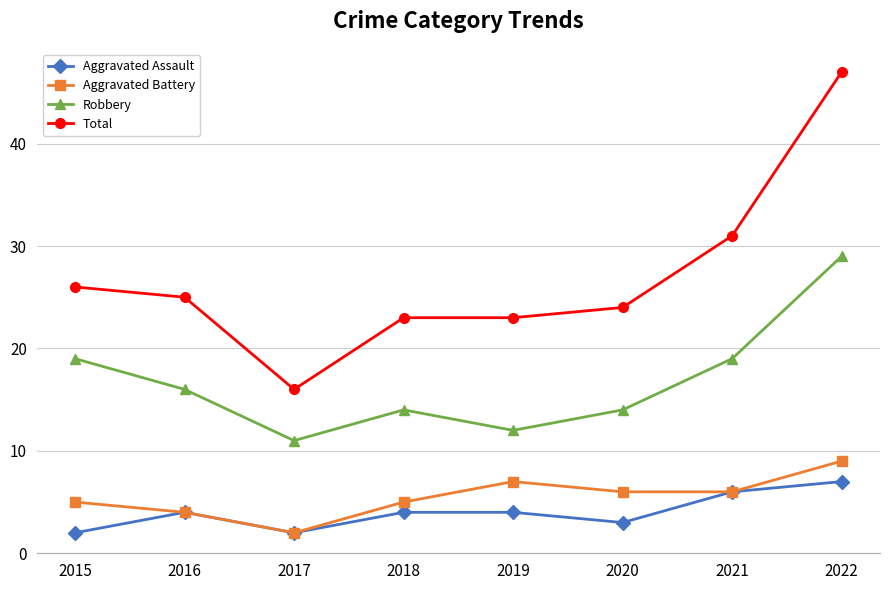

How many distinct data groups are displayed?

4